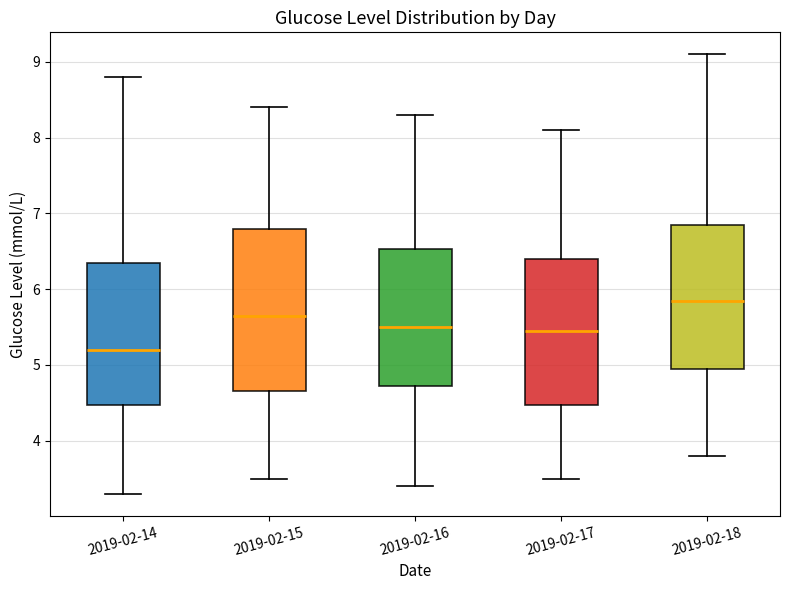

Where does the upper whisker of the box for 2019-02-18 end on the y-axis? The values are not printed on the chart, so give them approximately, as read against the axis.

9.1